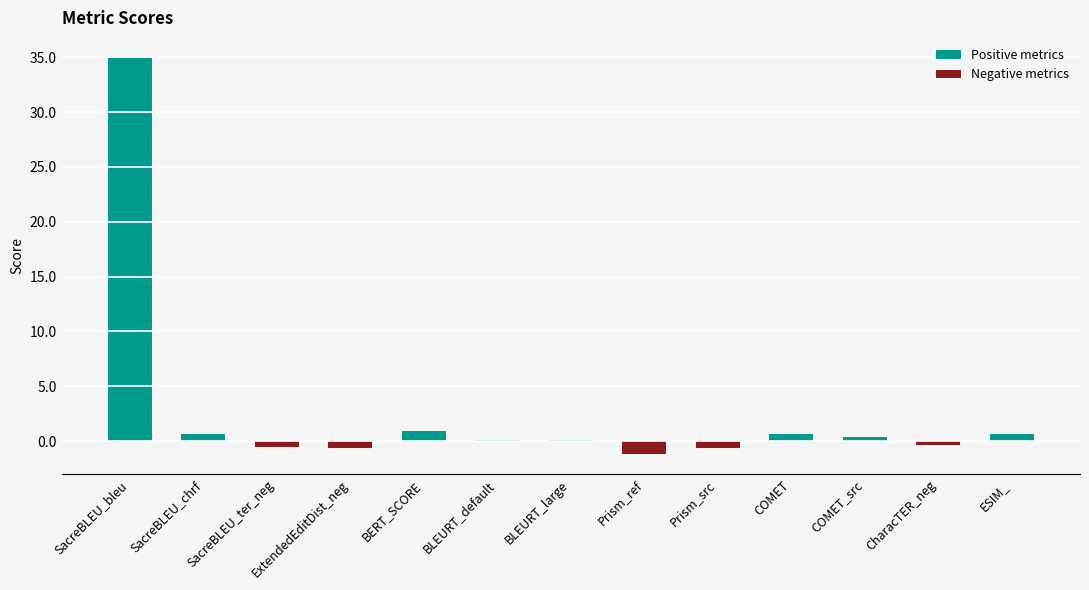

True or false: Positive metrics has a value of 0.9 at SacreBLEU_chrf.

False